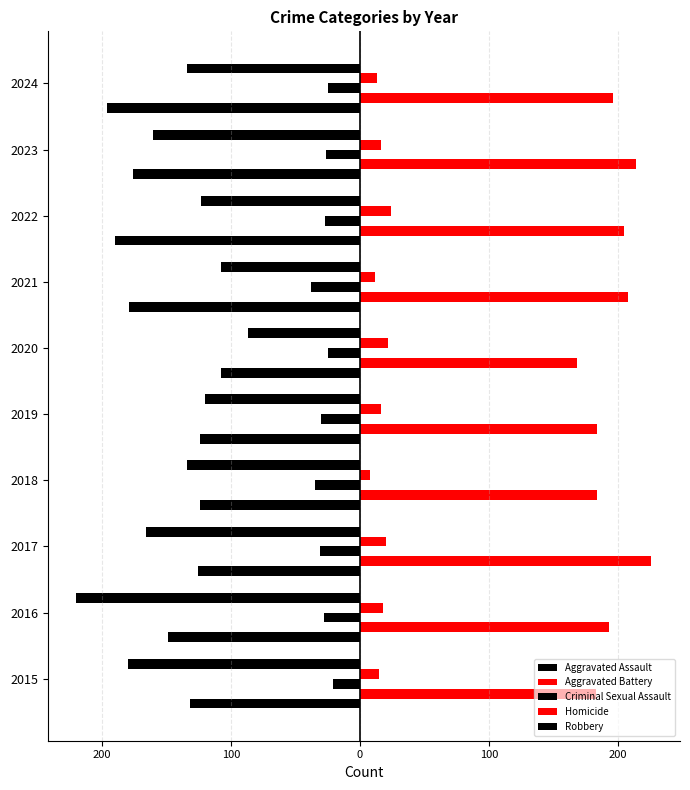

How many data points in Aggravated Assault are less than -132?

5